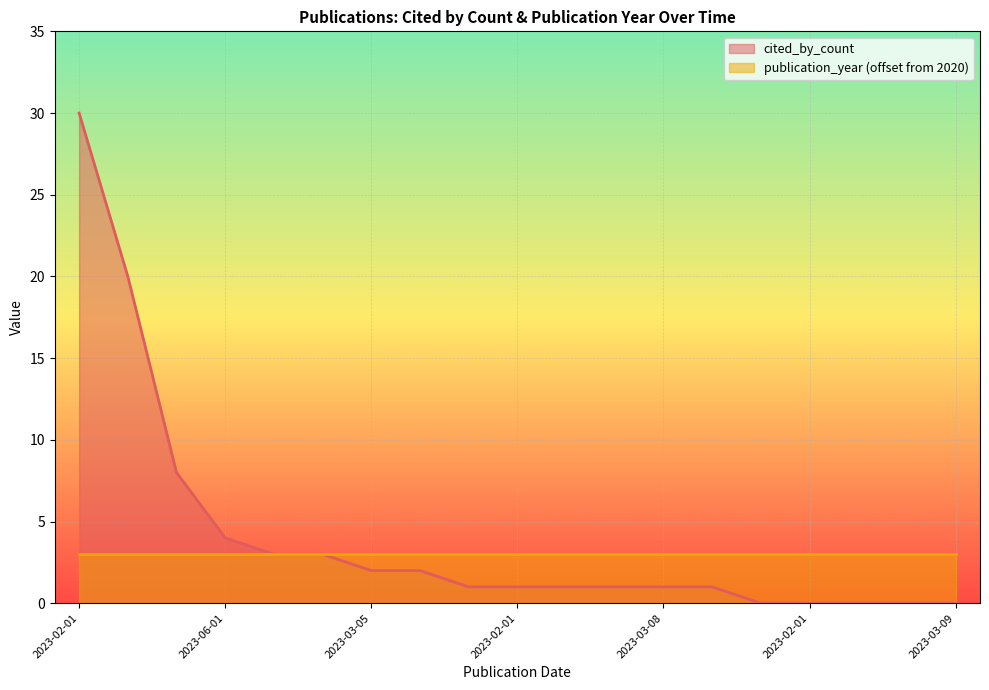

Count the number of values greater than 1.

8